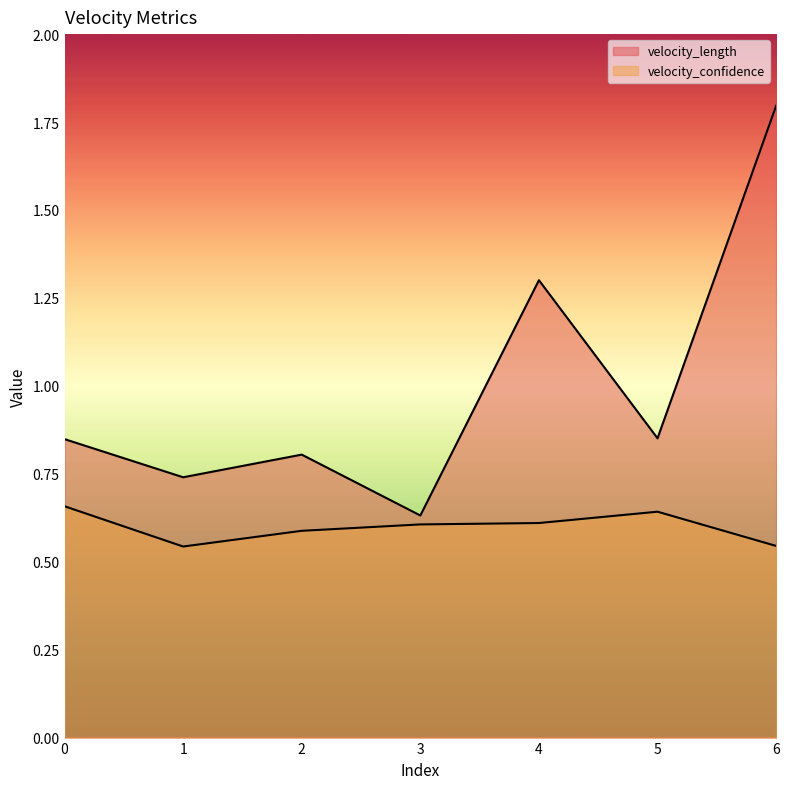

Rank the series by their average value, from lowest to highest.

velocity_confidence, velocity_length